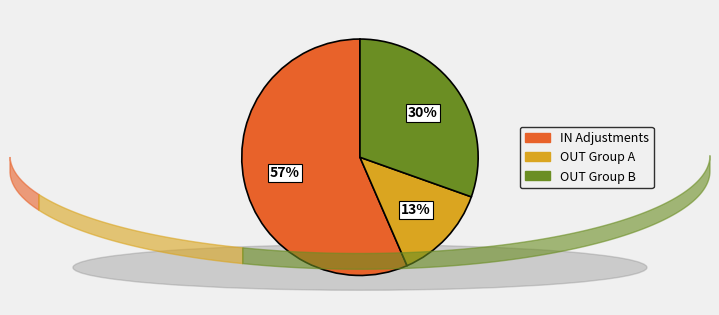

Does any single category account for the majority?

Yes